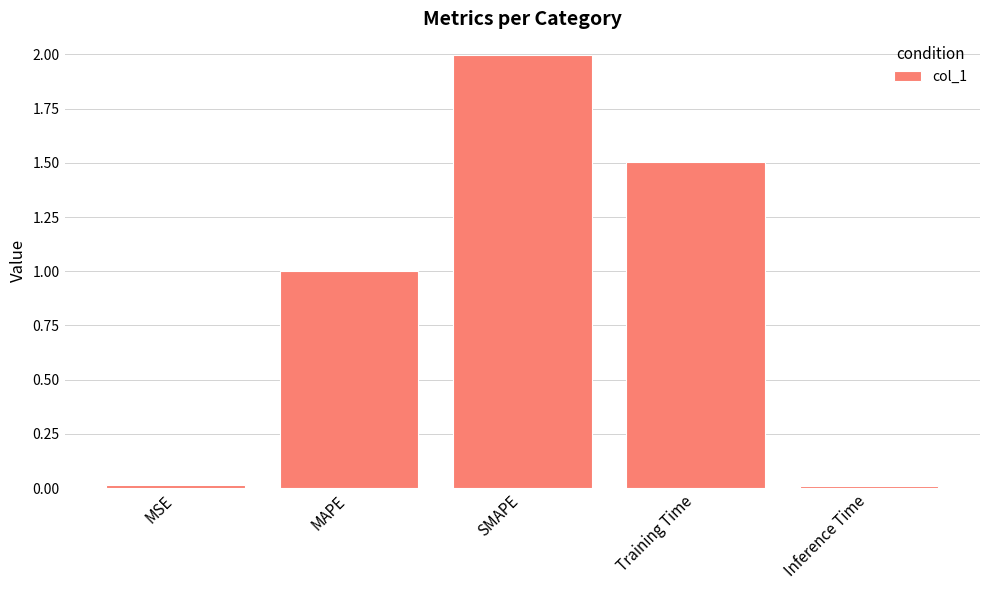

Which category has the highest value across all series?

SMAPE